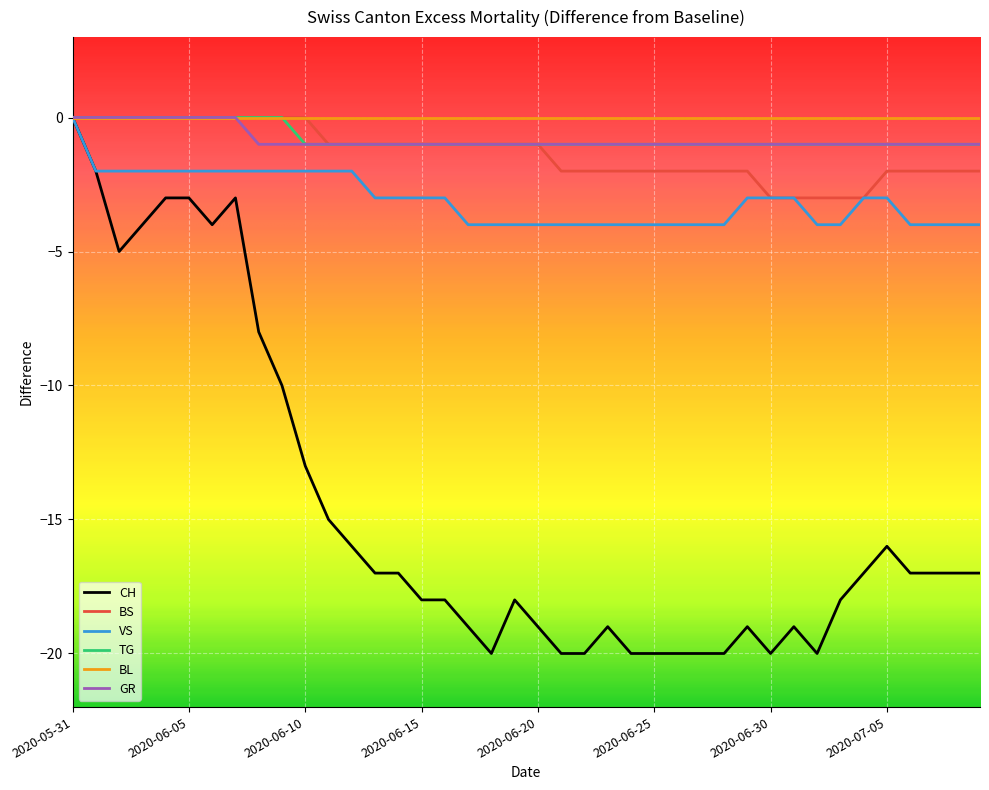

Which series has the largest range (max minus min)?

CH